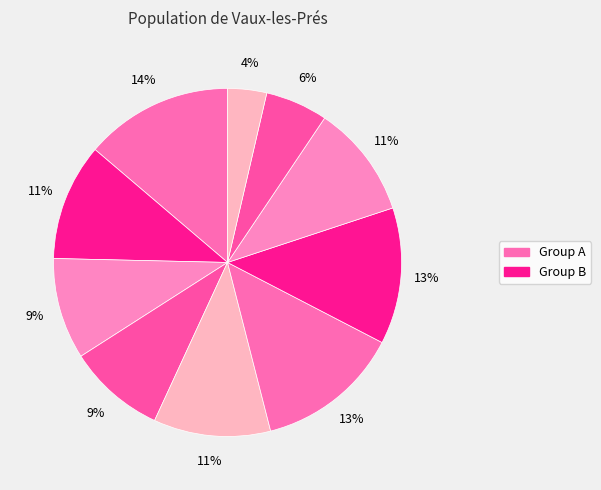

How many slices are in this pie chart?

10